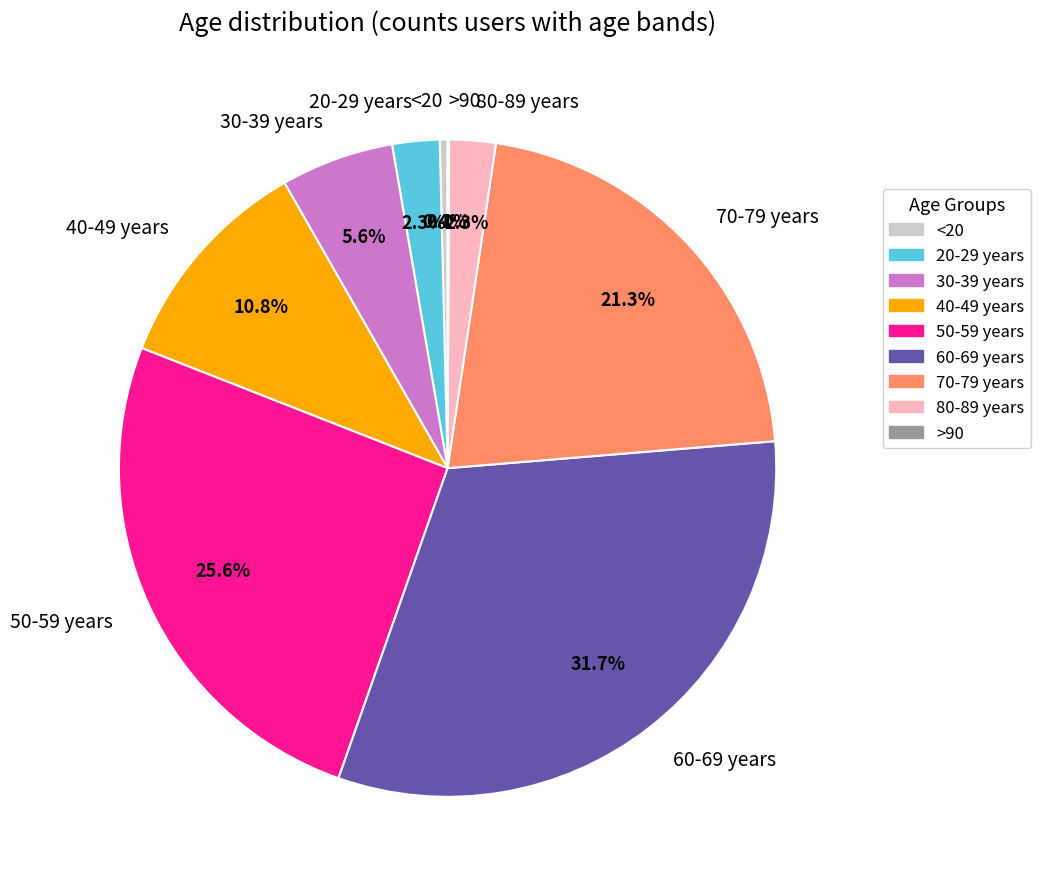

How much of the chart is everything except 40-49 years?

89.2%